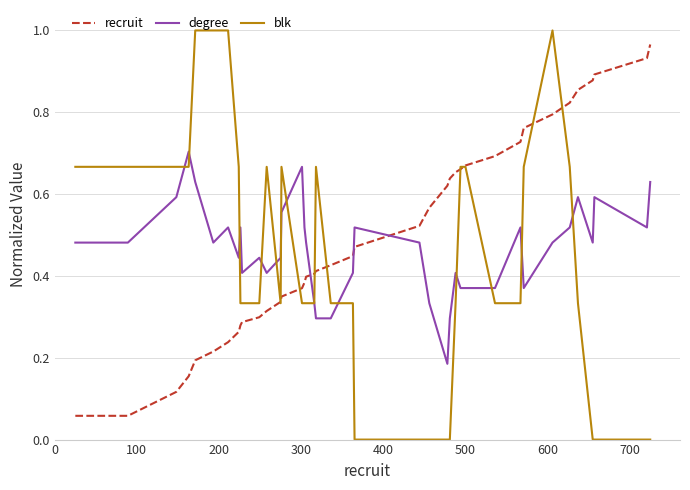

How many intersections are there between recruit and degree?

3